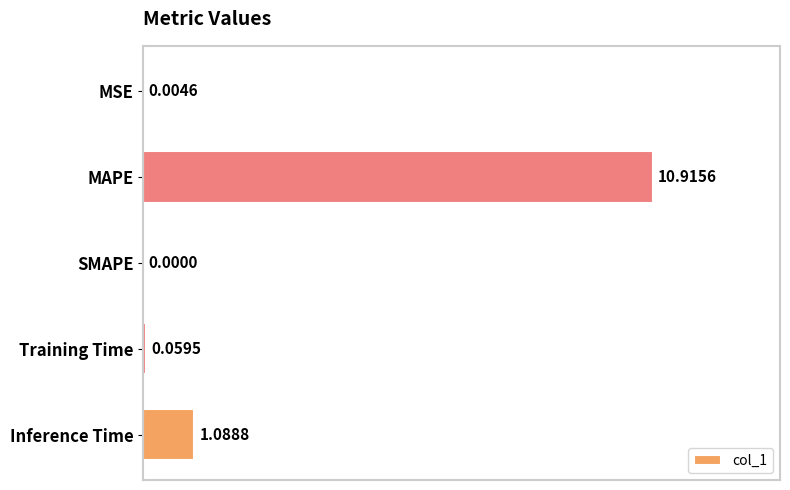

How many values exceed 0?

4